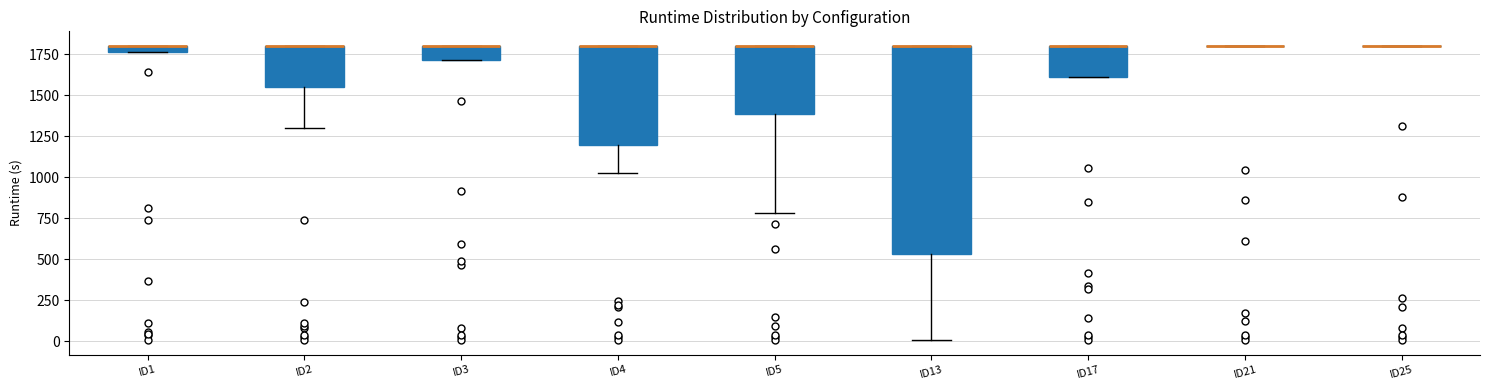

Where does the lower whisker of the box for ID4 end on the y-axis? The values are not printed on the chart, so give them approximately, as read against the axis.

1050